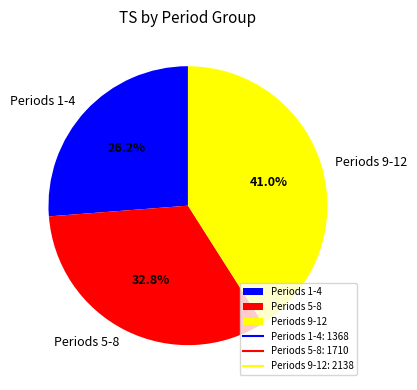

Rank the categories by value from lowest to highest.

Periods 1-4, Periods 5-8, Periods 9-12